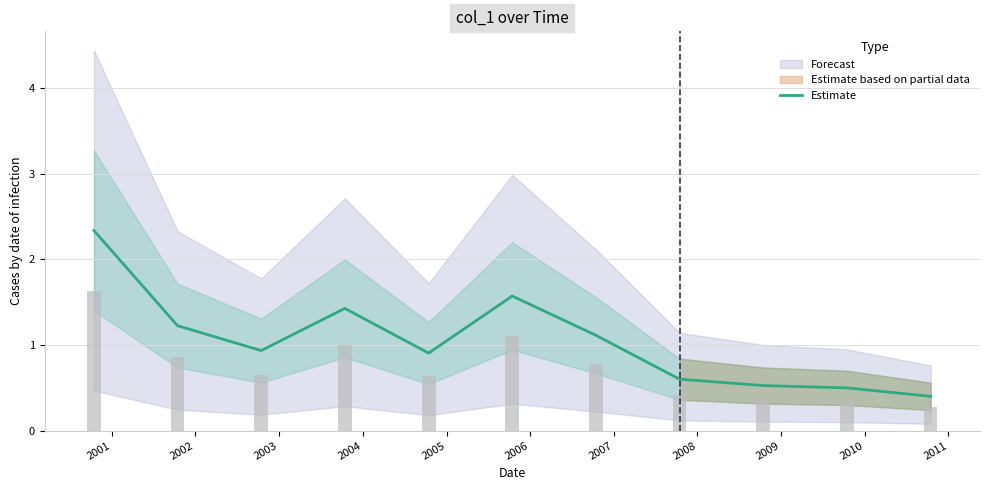

The value at 2002 is 0.9. True or false?

True